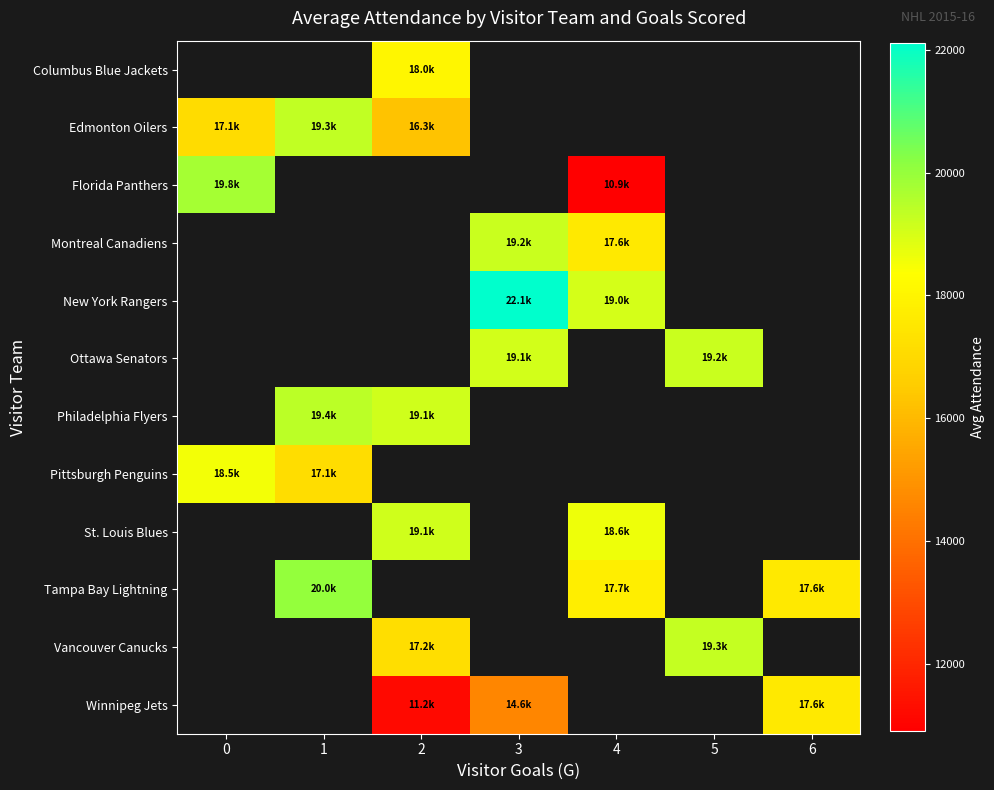

How many distinct data groups are displayed?

12